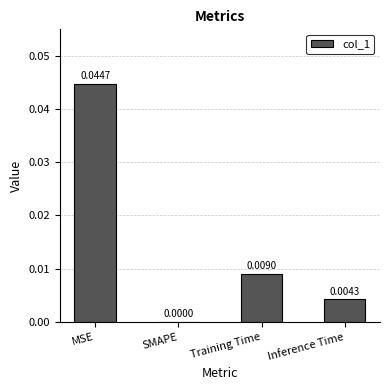

At which category does the chart reach its peak across all series?

MSE